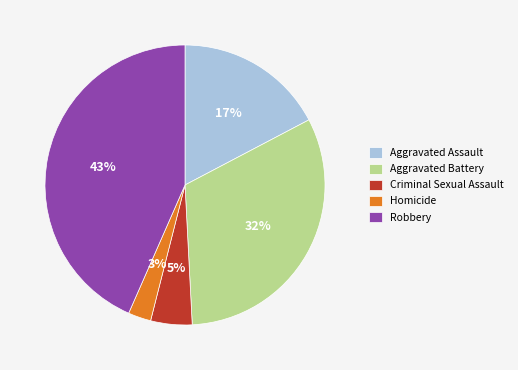

Does Robbery represent more than half of the total?

No